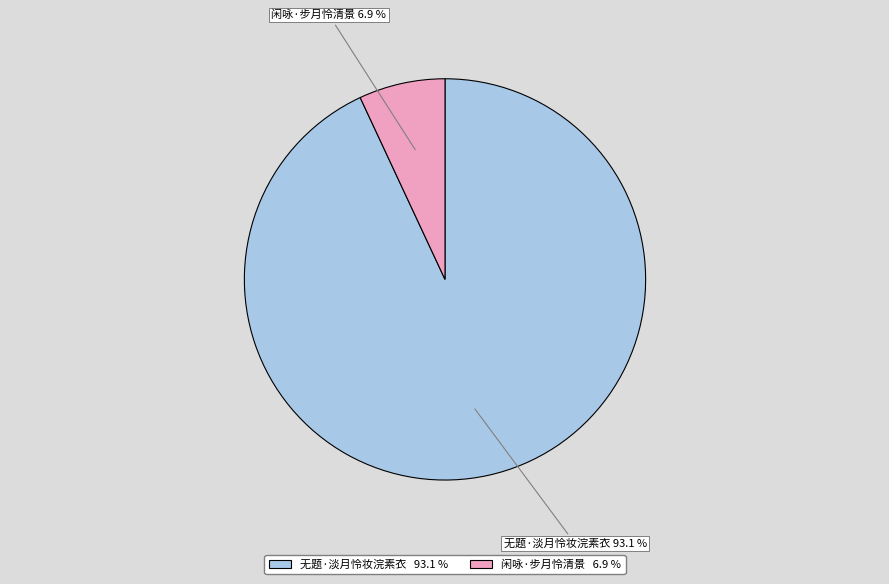

To the nearest percent, what is the difference between the 闲咏·步月怜清景 and 无题·淡月怜妆浣素衣 slice percentages?

86%